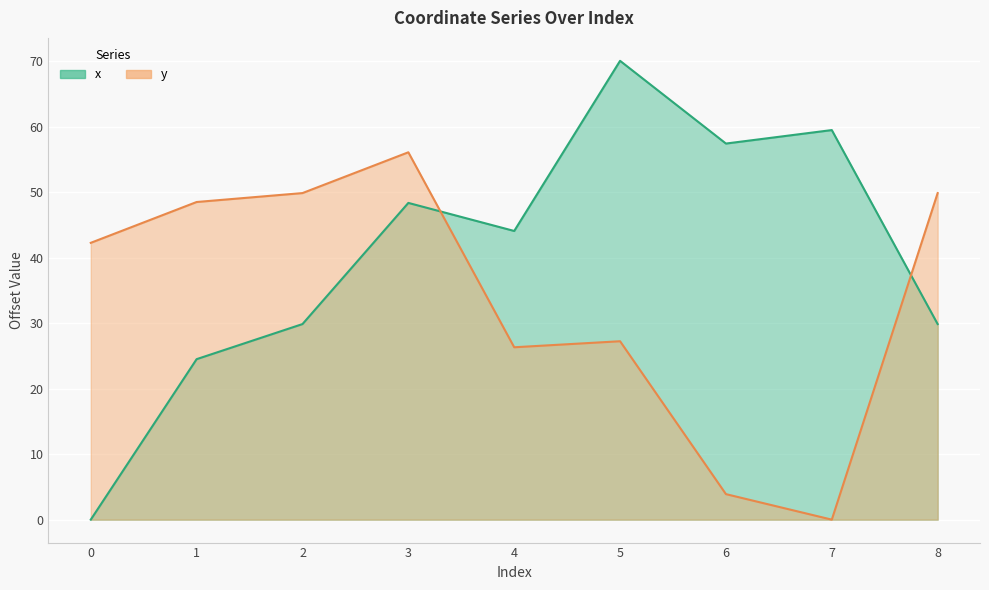

Reading left to right, transcribe all the data shown in this chart.

x: 0=0.0	1=24.5	2=29.9	3=48.4	4=44.1	5=70.1	6=57.4	7=59.5	8=29.9
y: 0=42.3	1=48.5	2=49.9	3=56.1	4=26.3	5=27.2	6=3.9	7=0.0	8=49.9